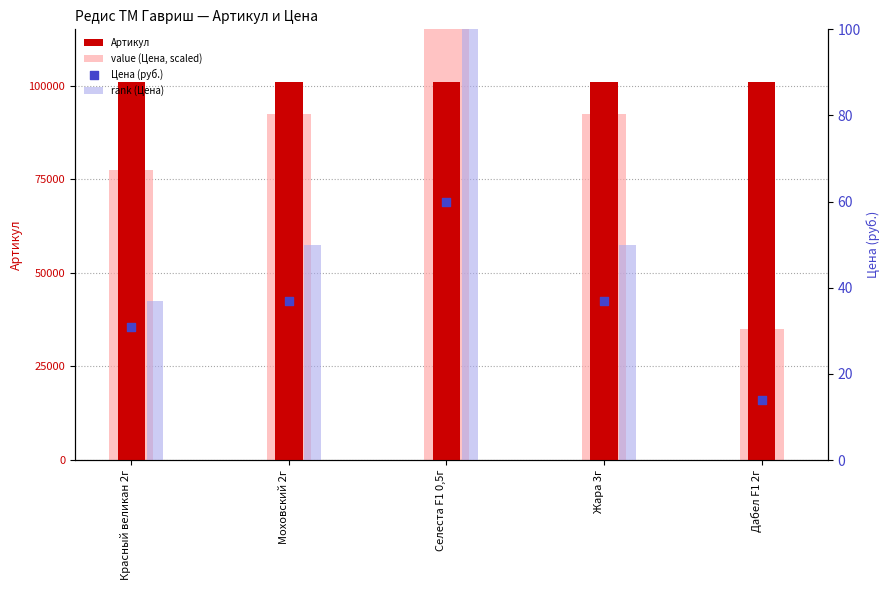

Which series reaches the maximum Y coordinate?

value (Цена, scaled)